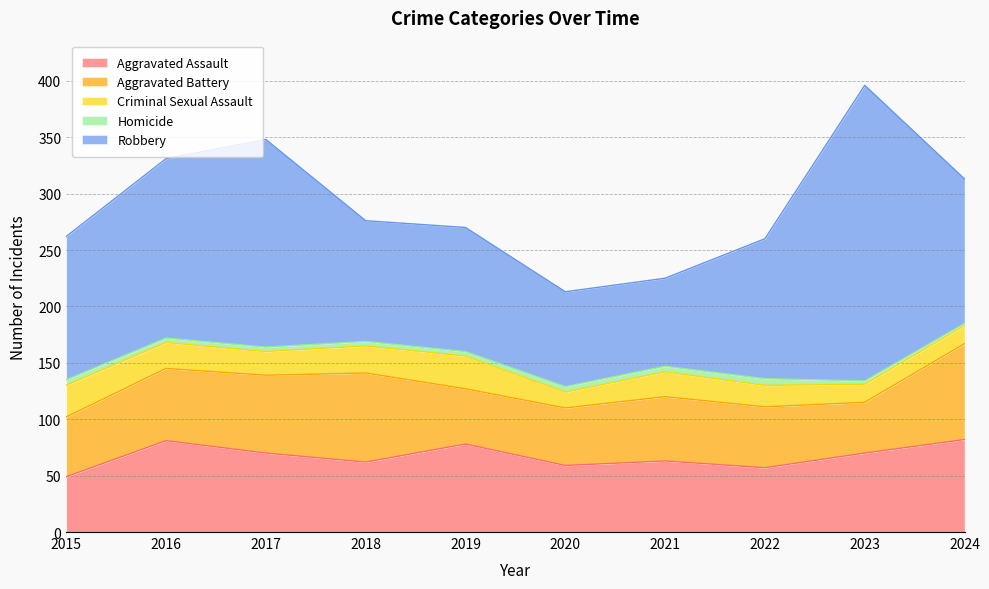

Between 2016 and 2023, which is larger?

2016